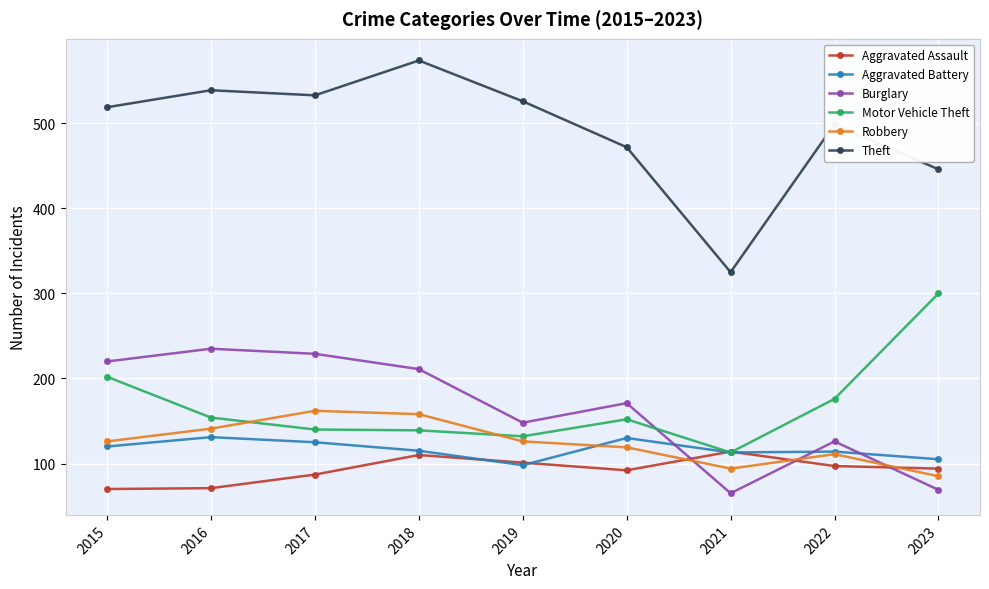

True or false: Motor Vehicle Theft has a value of 132 at 2019.

True